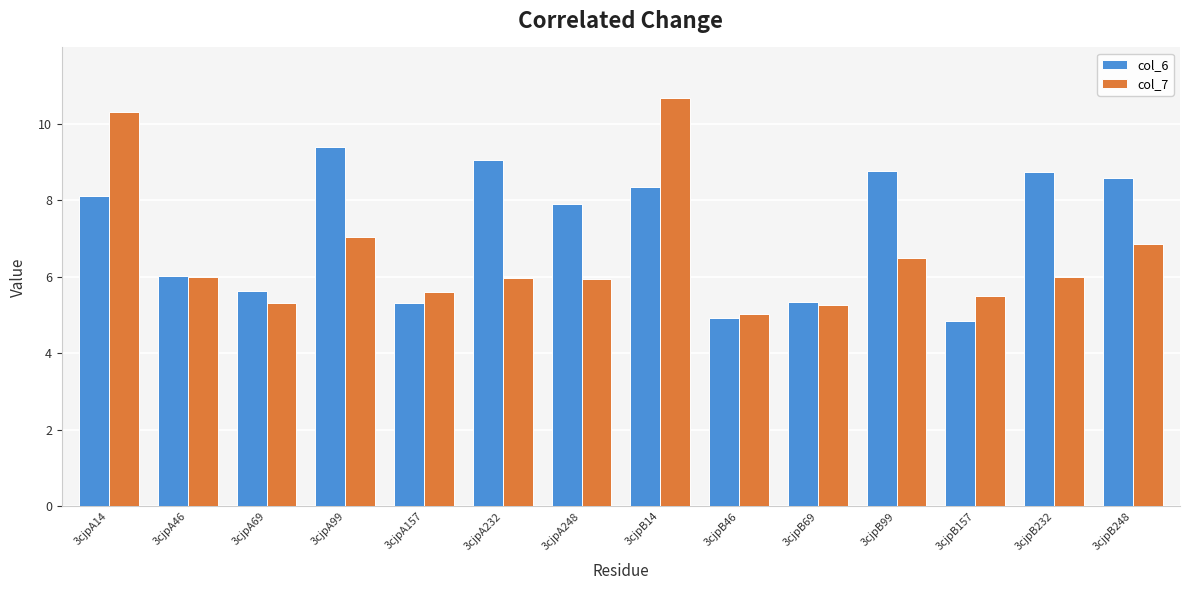

What is the sum of the col_7 values at 3cjpB14 and 3cjpB46?

15.7